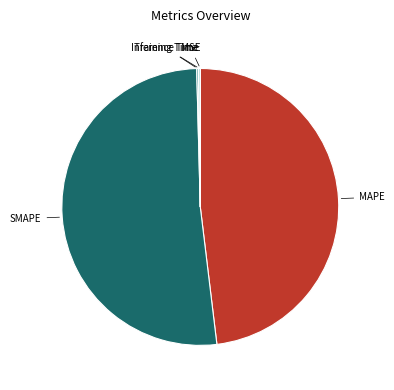

Is there a majority slice in this chart?

Yes